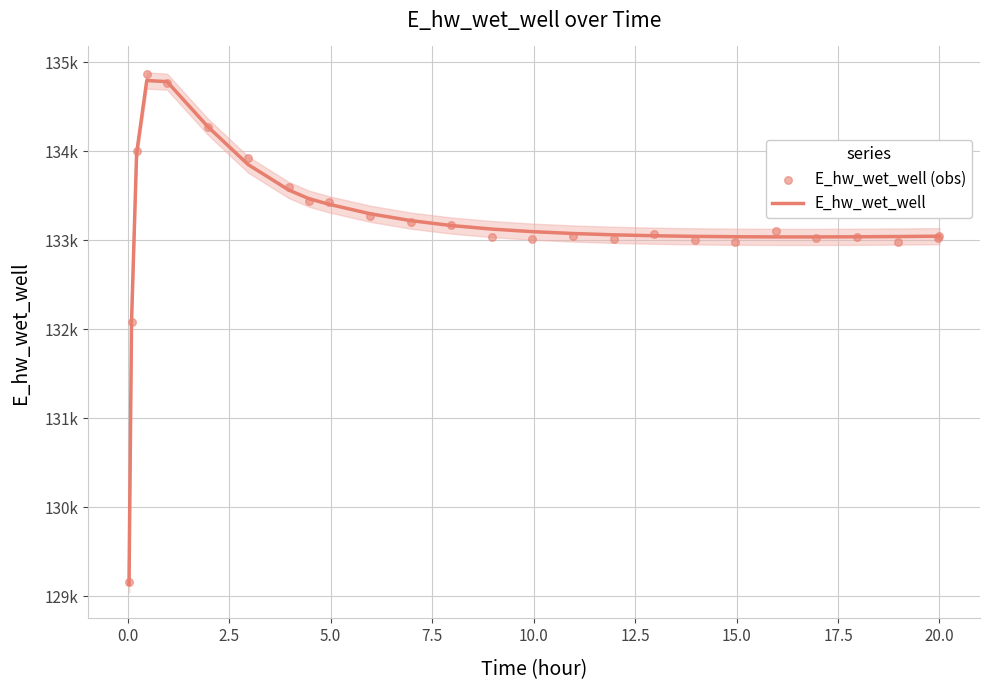

Which series contains the lowest Y value?

E_hw_wet_well